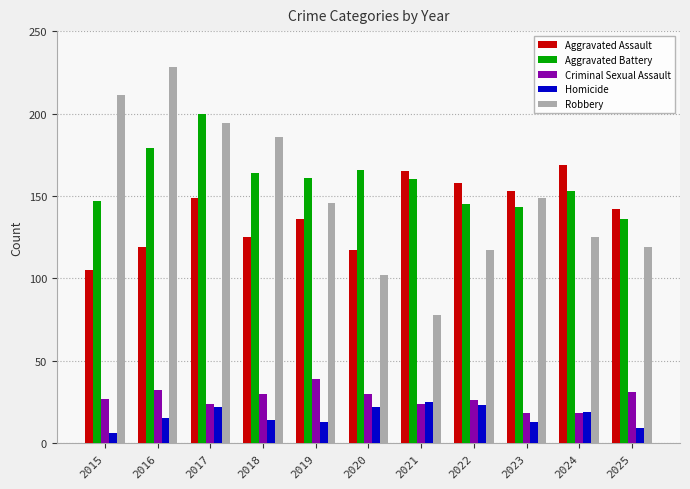

Reading right to left, transcribe all the data shown in this chart.

Aggravated Assault: 2025=142	2024=169	2023=153	2022=158	2021=165	2020=117	2019=136	2018=125	2017=149	2016=119	2015=105
Aggravated Battery: 2025=136	2024=153	2023=143	2022=145	2021=160	2020=166	2019=161	2018=164	2017=200	2016=179	2015=147
Criminal Sexual Assault: 2025=31	2024=18	2023=18	2022=26	2021=24	2020=30	2019=39	2018=30	2017=24	2016=32	2015=27
Homicide: 2025=9	2024=19	2023=13	2022=23	2021=25	2020=22	2019=13	2018=14	2017=22	2016=15	2015=6
Robbery: 2025=119	2024=125	2023=149	2022=117	2021=78	2020=102	2019=146	2018=186	2017=194	2016=228	2015=211